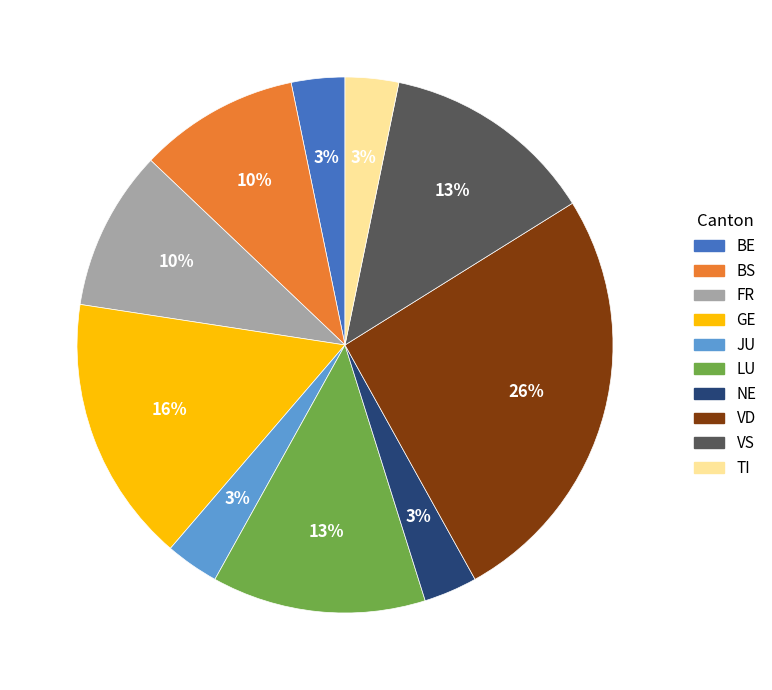

What percentage is the VD slice, to the nearest percent?

26%